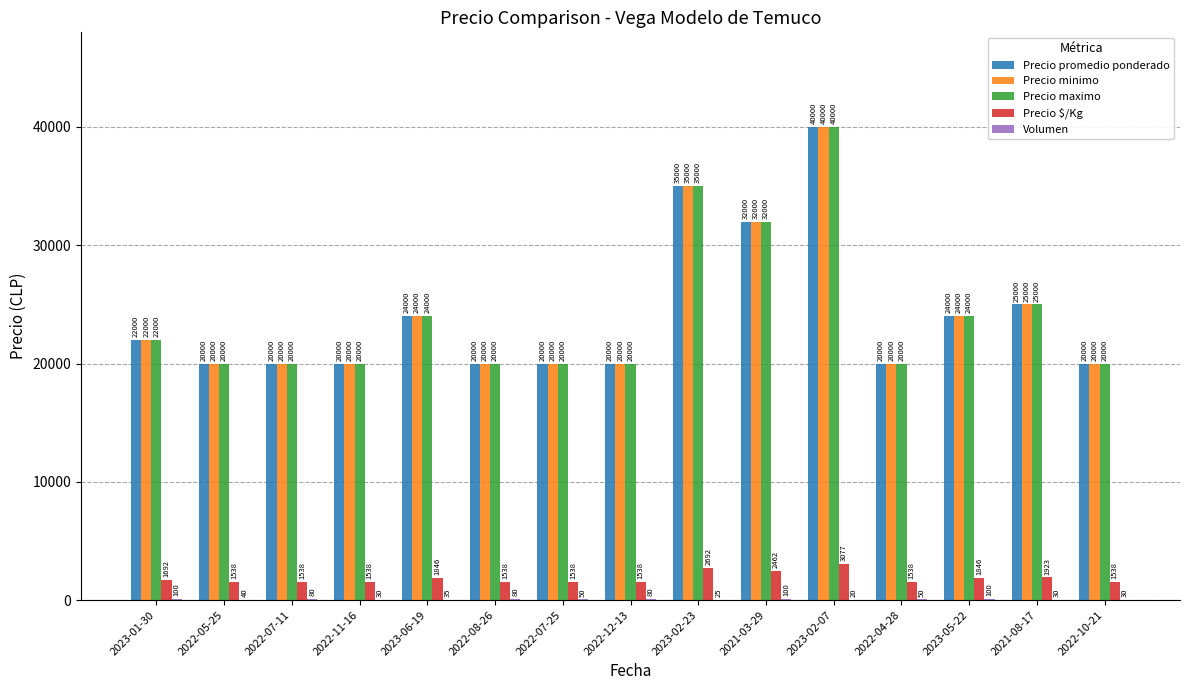

Is the value of Precio minimo at 2022-07-11 greater than the value of Precio $/Kg at 2022-07-25?

Yes